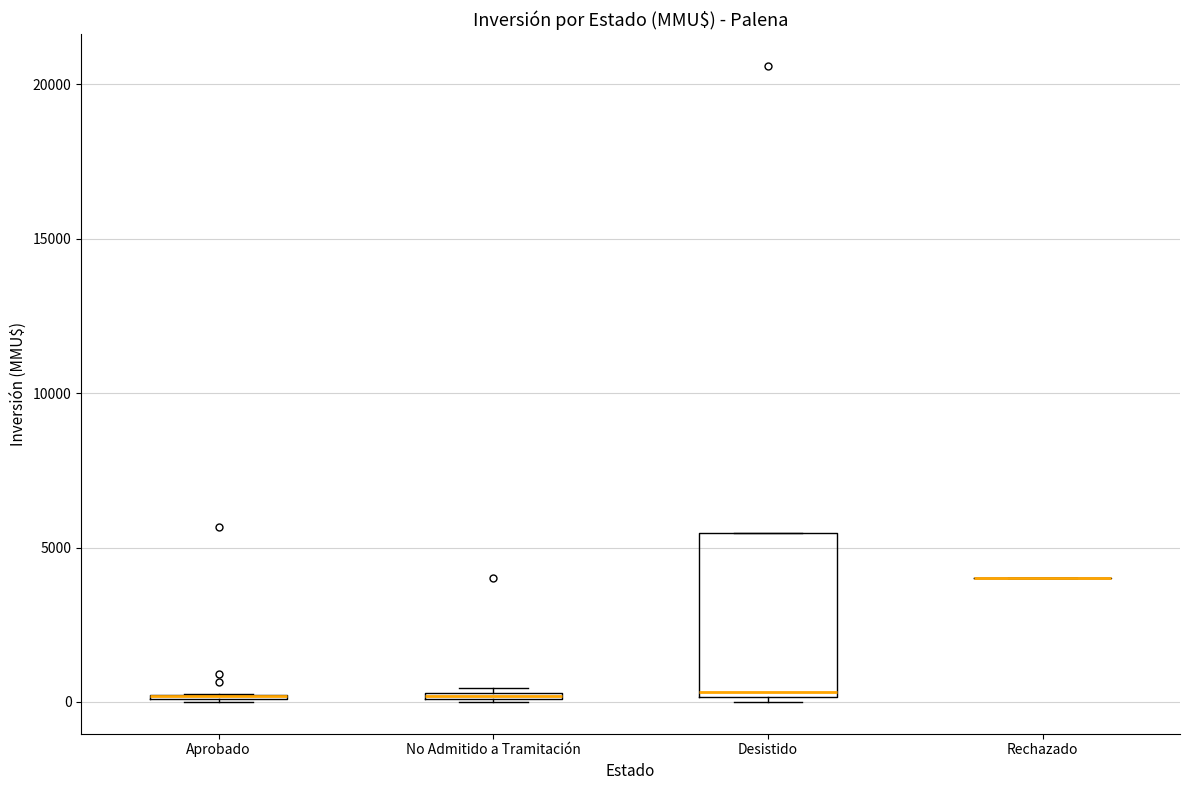

Comparing the boxes themselves (not the whiskers), which one is the tallest?

Desistido